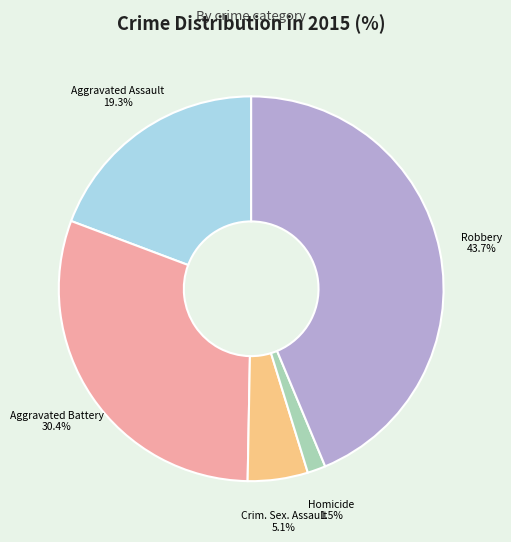

Is there a majority slice in this chart?

No